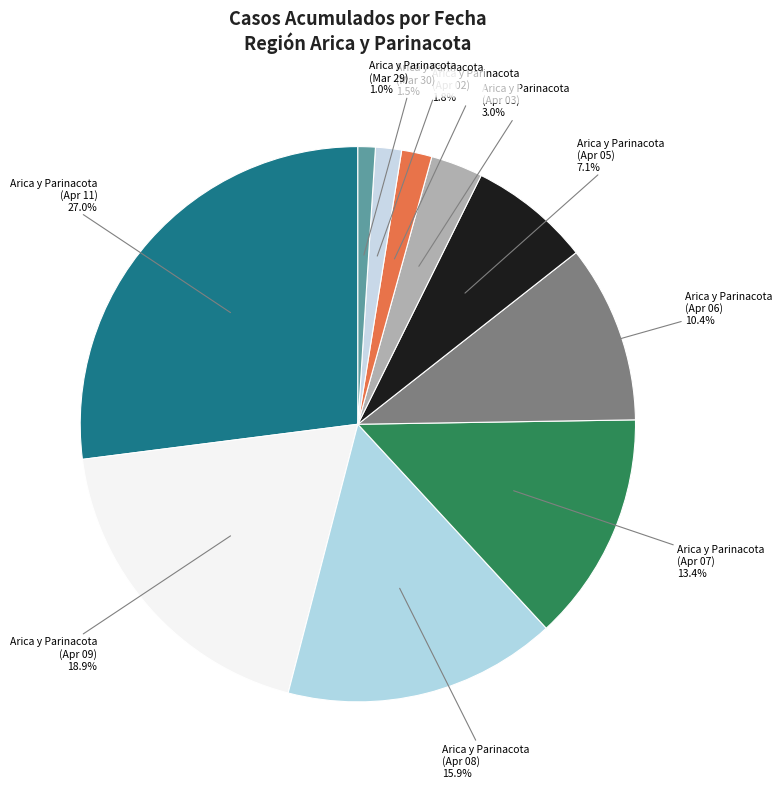

Which category has the smallest portion of the pie?

Arica y Parinacota (Mar 29)